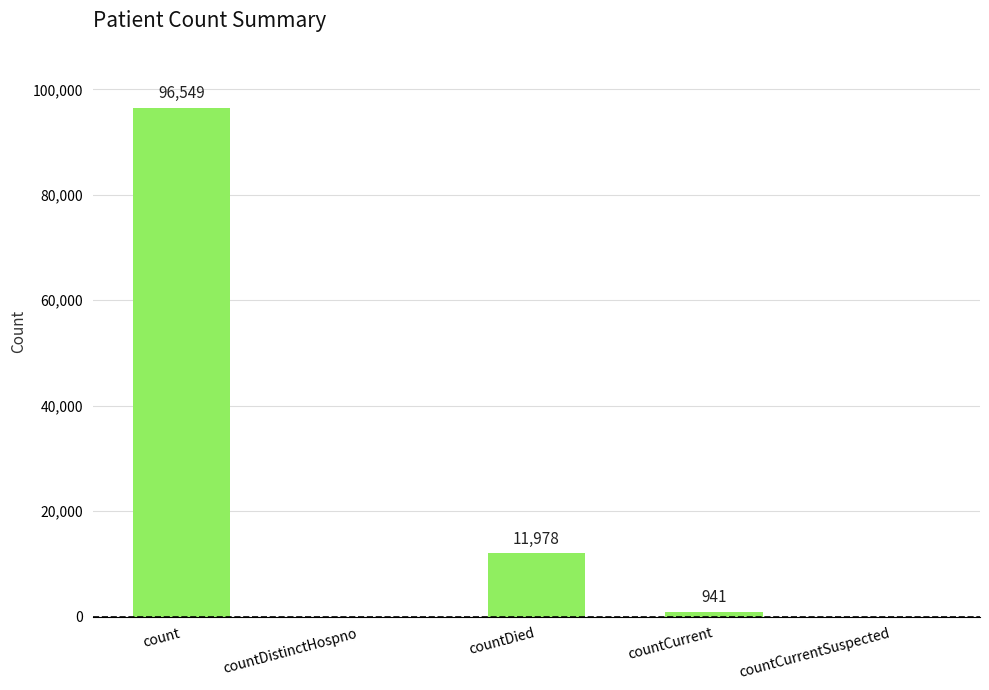

The chart shows a value of 66301 at count. True or false?

False